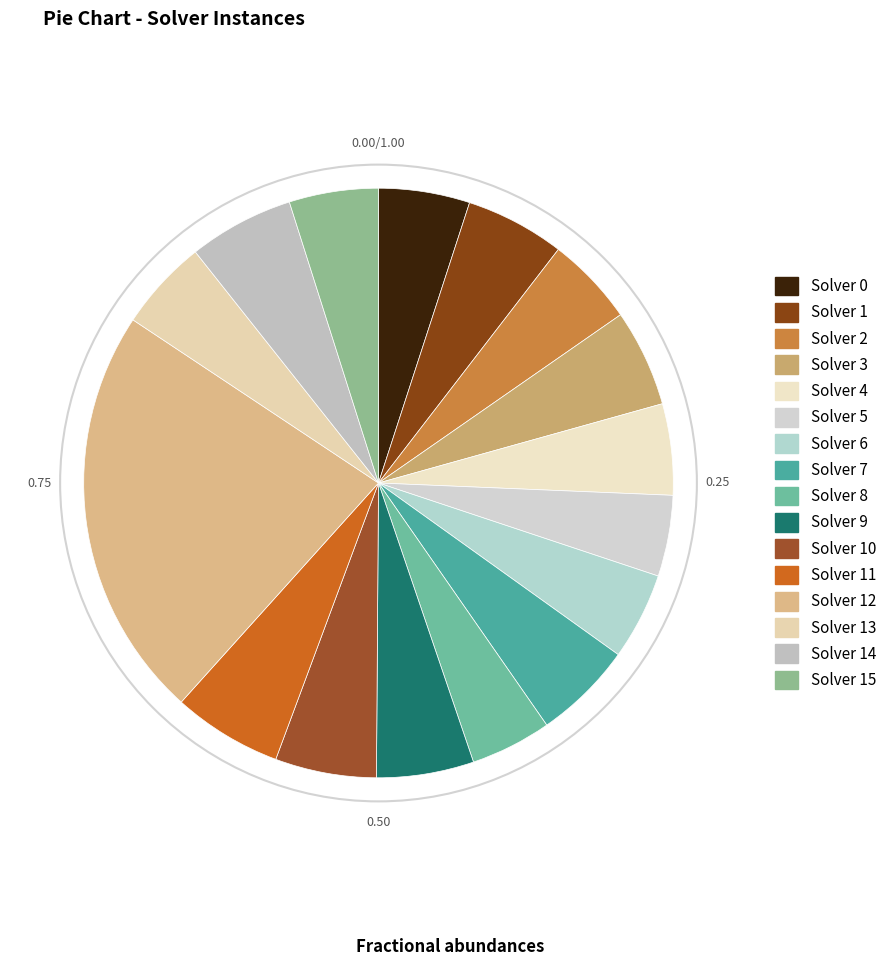

What is the change in value from Solver 7 to Solver 11?

+5